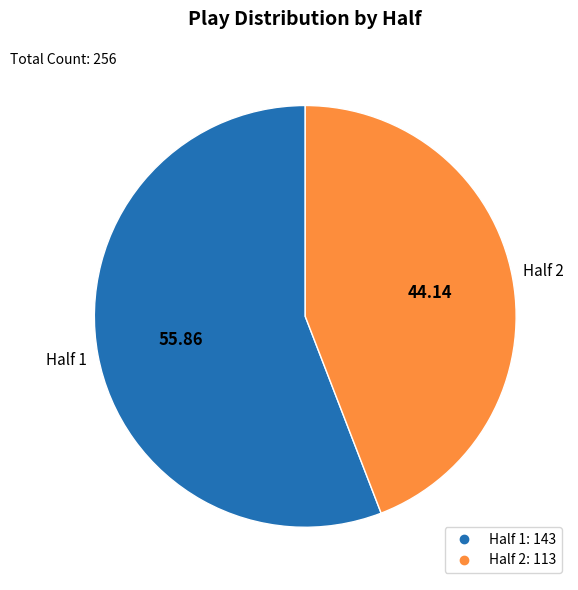

Is there a majority slice in this chart?

Yes